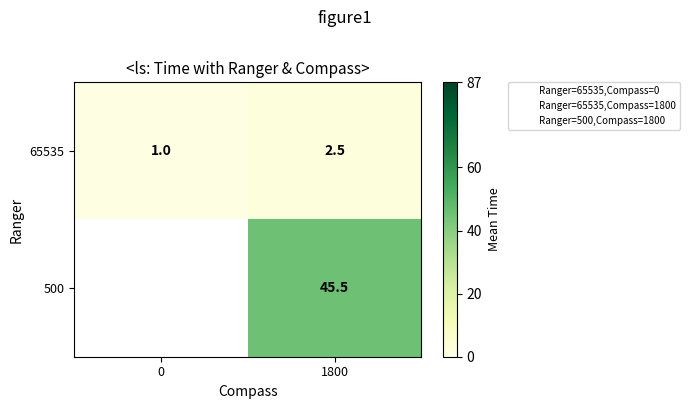

The 500 series shows 26.6 at 1800. True or false?

False